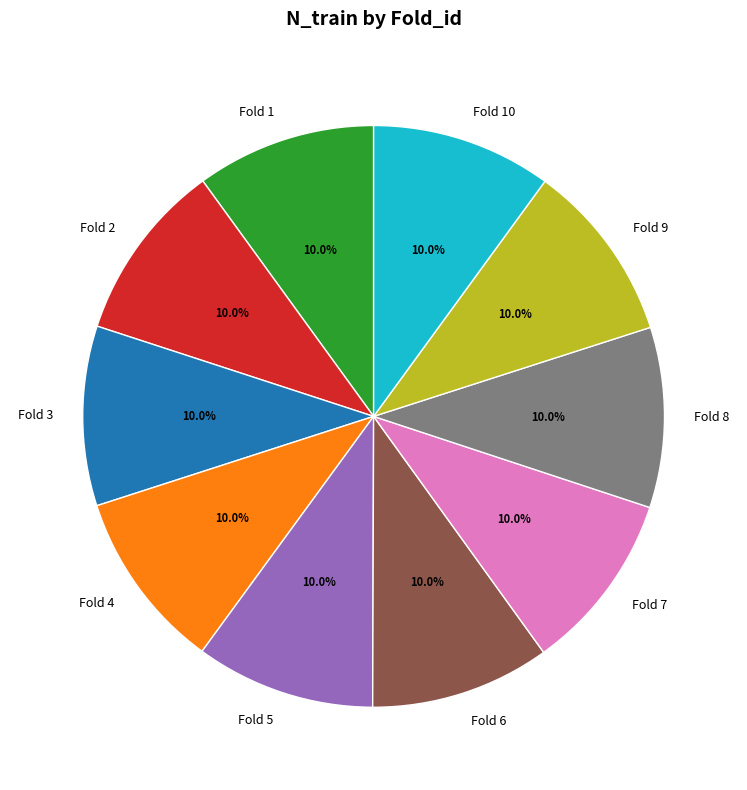

Does any single category account for the majority?

No